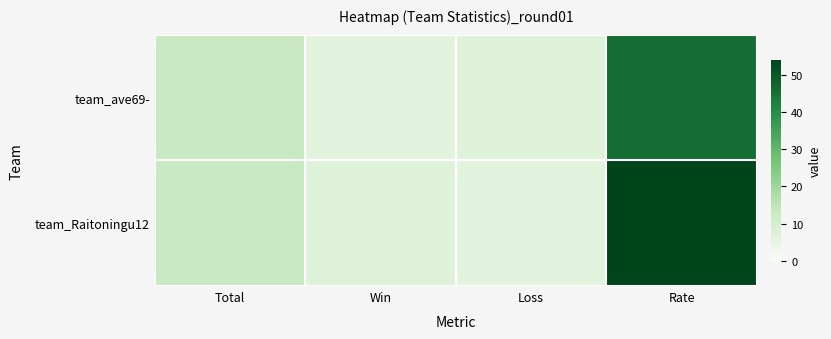

Reading right to left, extract all data points from this chart.

team_ave69-: Rate=46	Loss=7	Win=6	Total=13
team_Raitoningu12: Rate=54	Loss=6	Win=7	Total=13